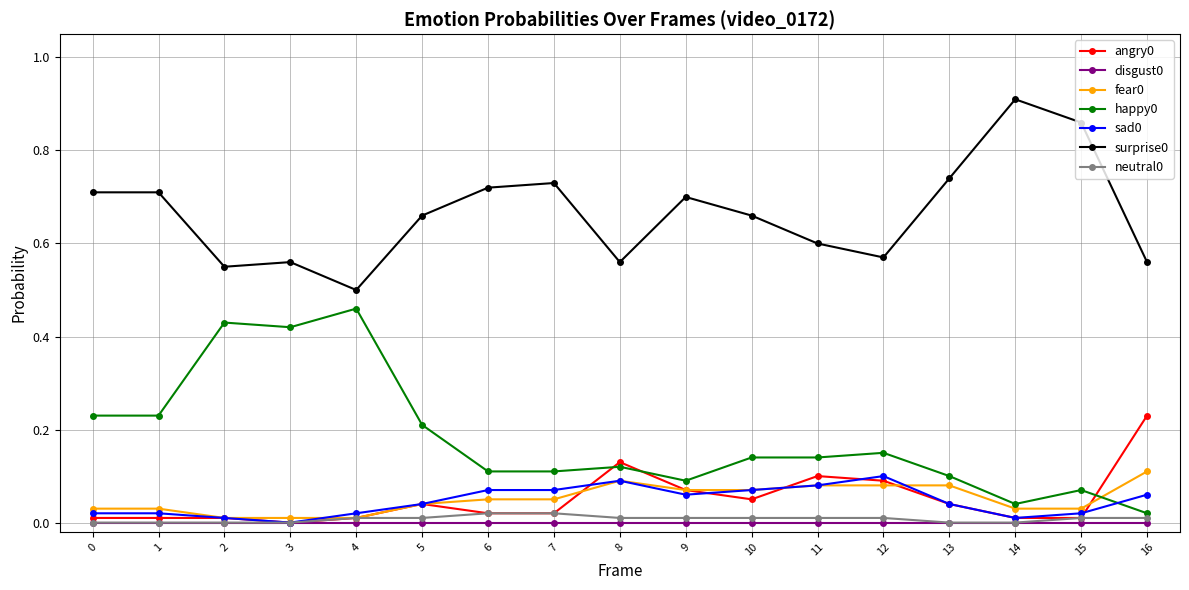

True or false: angry0 and surprise0 cross at least once.

False